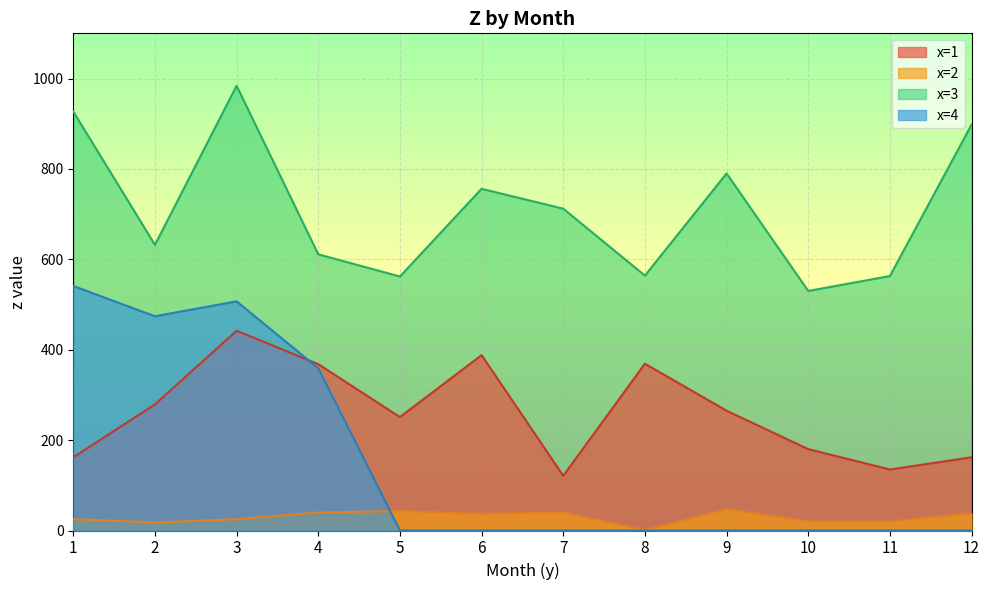

How many values in the x=4 series exceed 0?

4